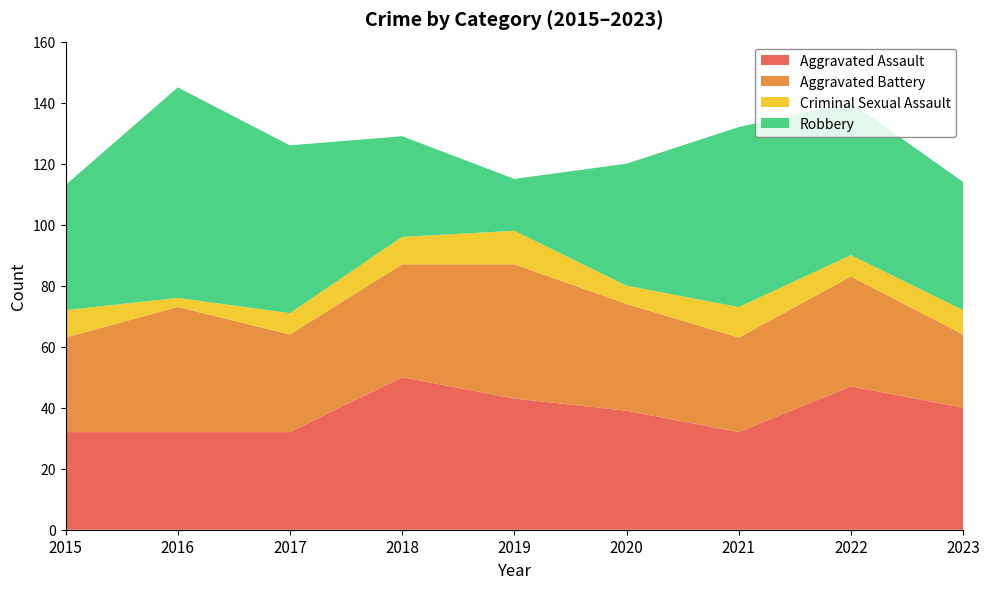

Which has a higher value, 2016 or 2023?

2023